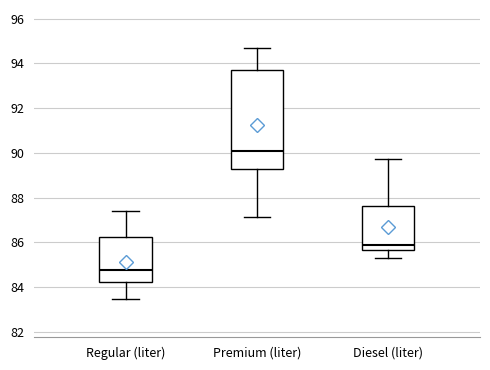

Which box's median line is the highest?

Premium (liter)